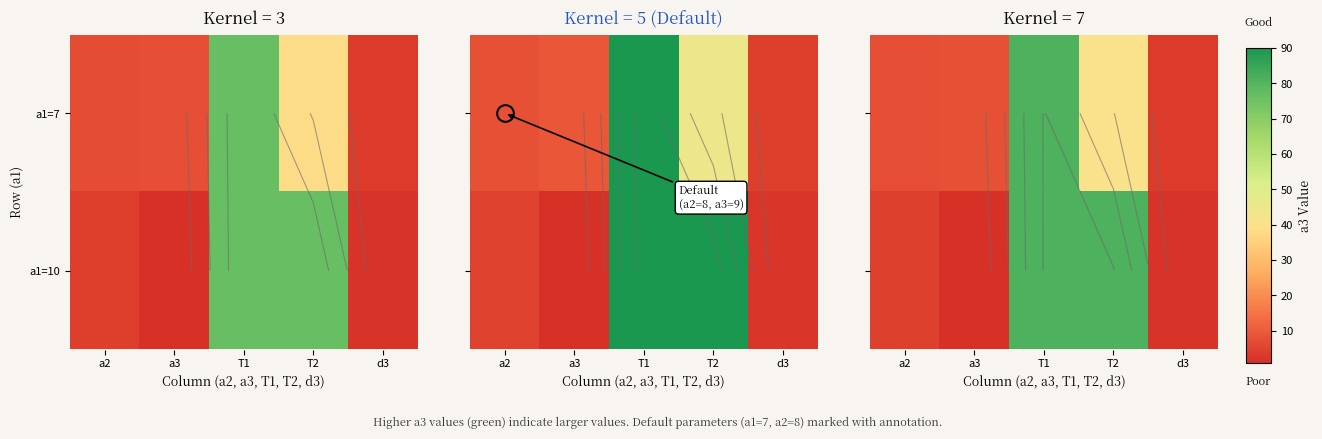

What is the minimum value shown in the chart?

0.9